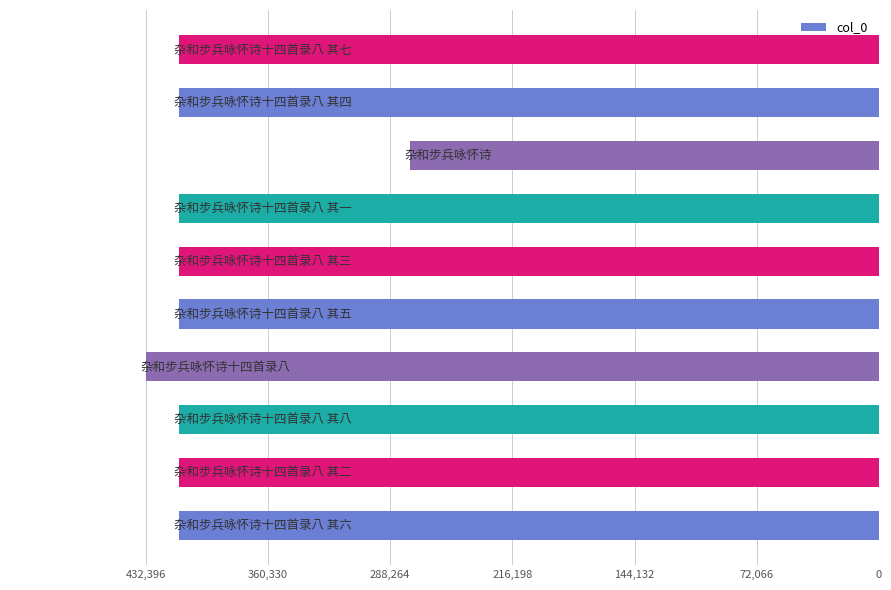

How many bars are there in total?

10